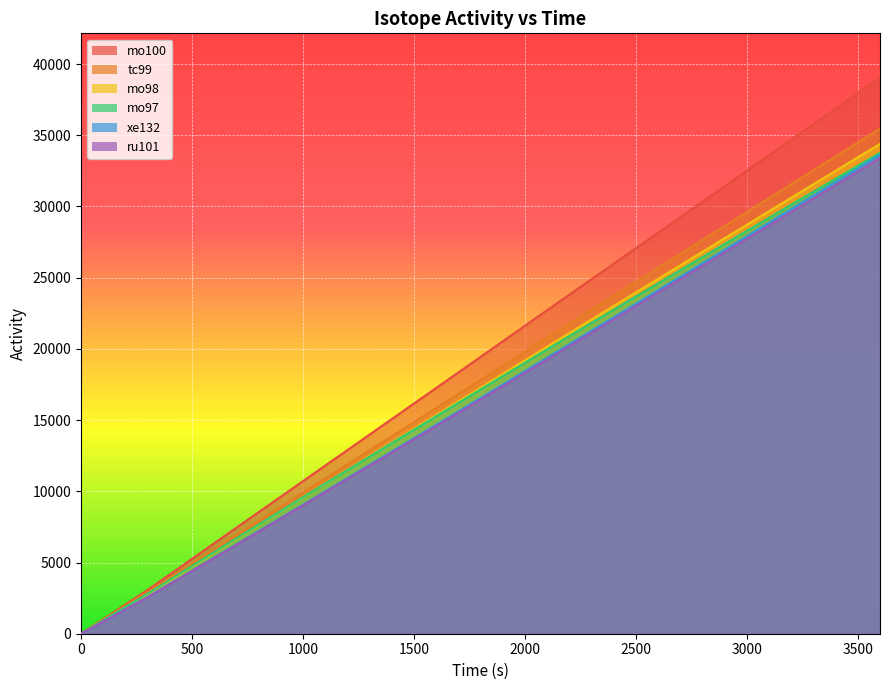

Reading right to left, what are all the values shown in this chart?

mo100: 3600=39036.1	3233=35049.2	2867=31062.4	2500=27069.4	2133=23076.4	1767=19077.1	1400=15071.7	1033=11072.4	666=7073.2	300=3071.5	0=0.0
tc99: 3600=35471.5	3233=31894.6	2867=28305.2	2500=24709.6	2133=21107.8	1767=17493.6	1400=13866.9	1033=10234.1	666=6588.8	300=2935.5	0=0.0
mo98: 3600=34391.0	3233=30925.8	2867=27454.4	2500=23964.4	2133=20468.2	1767=16953.3	1400=13426.0	1033=9886.3	666=6328.0	300=2759.1	0=0.0
mo97: 3600=33770.0	3233=30429.0	2867=27063.2	2500=23678.7	2133=20275.7	1767=16841.5	1400=13382.5	1033=9898.7	666=6371.5	300=2809.4	0=0.0
xe132: 3600=33627.2	3233=30137.1	2867=26647.1	2500=23169.5	2133=19698.1	1767=16239.1	1400=12792.6	1033=9364.7	666=5956.6	300=2577.8	0=0.0
ru101: 3600=33403.6	3233=29932.2	2867=26467.0	2500=23014.3	2133=19567.7	1767=16133.6	1400=12718.1	1033=9315.0	666=5926.8	300=2564.7	0=0.0